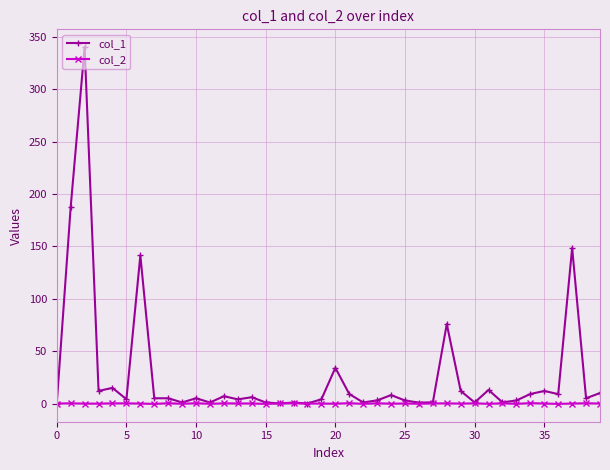

List the series in order of their overall mean, highest first.

col_1, col_2